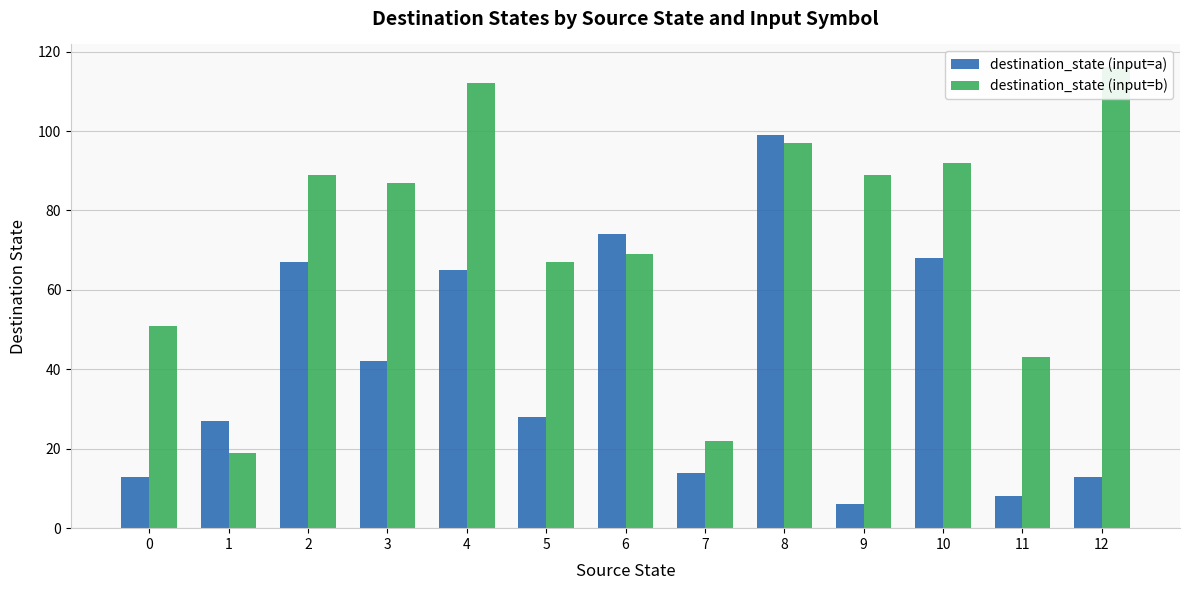

The value of destination_state (input=b) at 10 is 56. True or false?

False